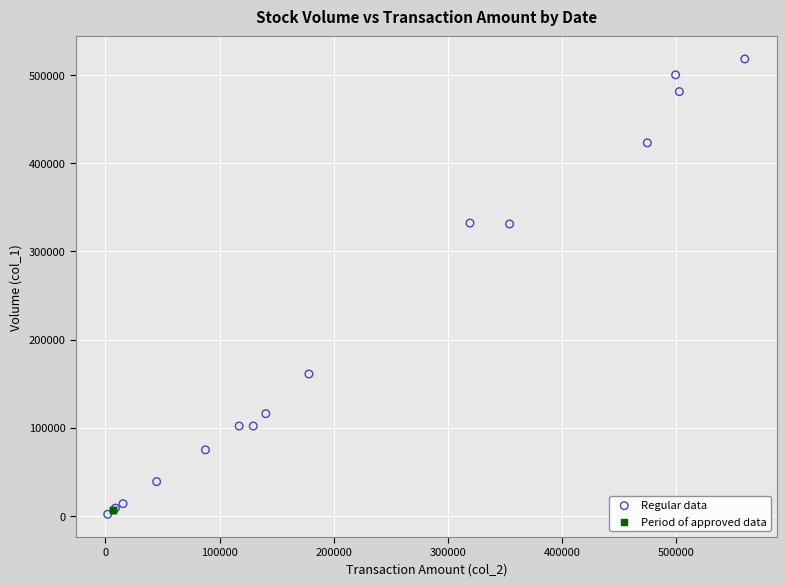

Which series contains the highest Y value?

Regular data